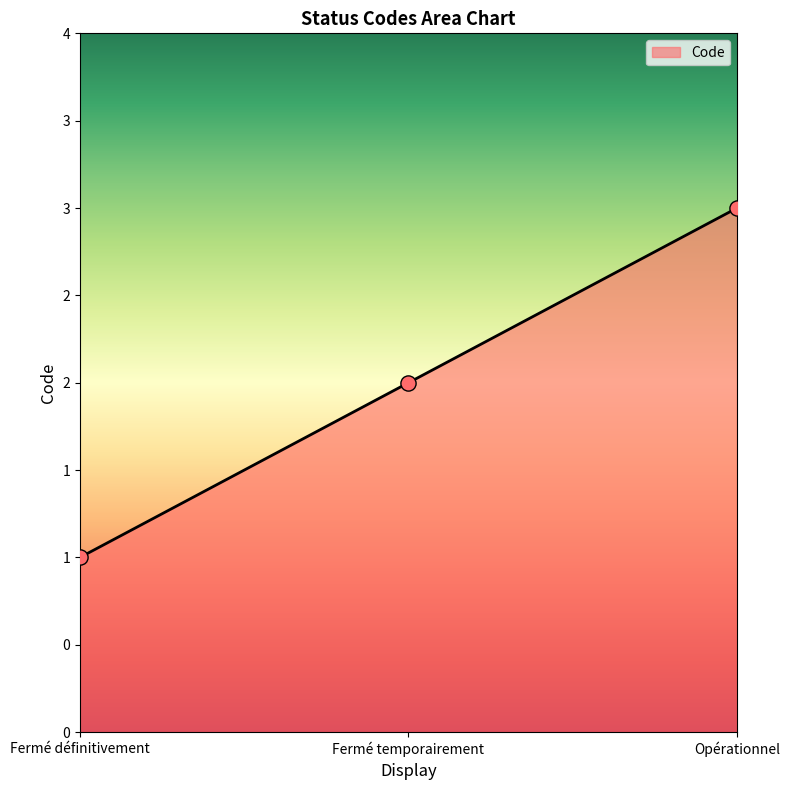

What is the change in value from Fermé définitivement to Opérationnel?

+2